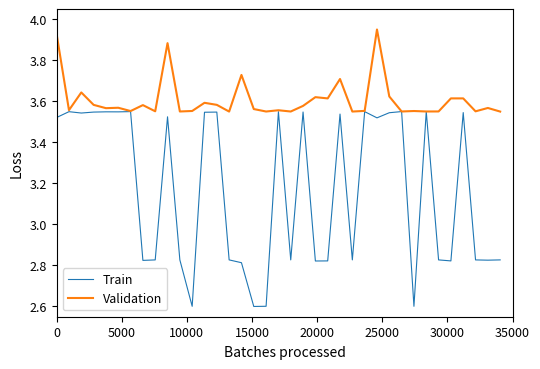

List the series in order of their peak value, lowest first.

Train, Validation